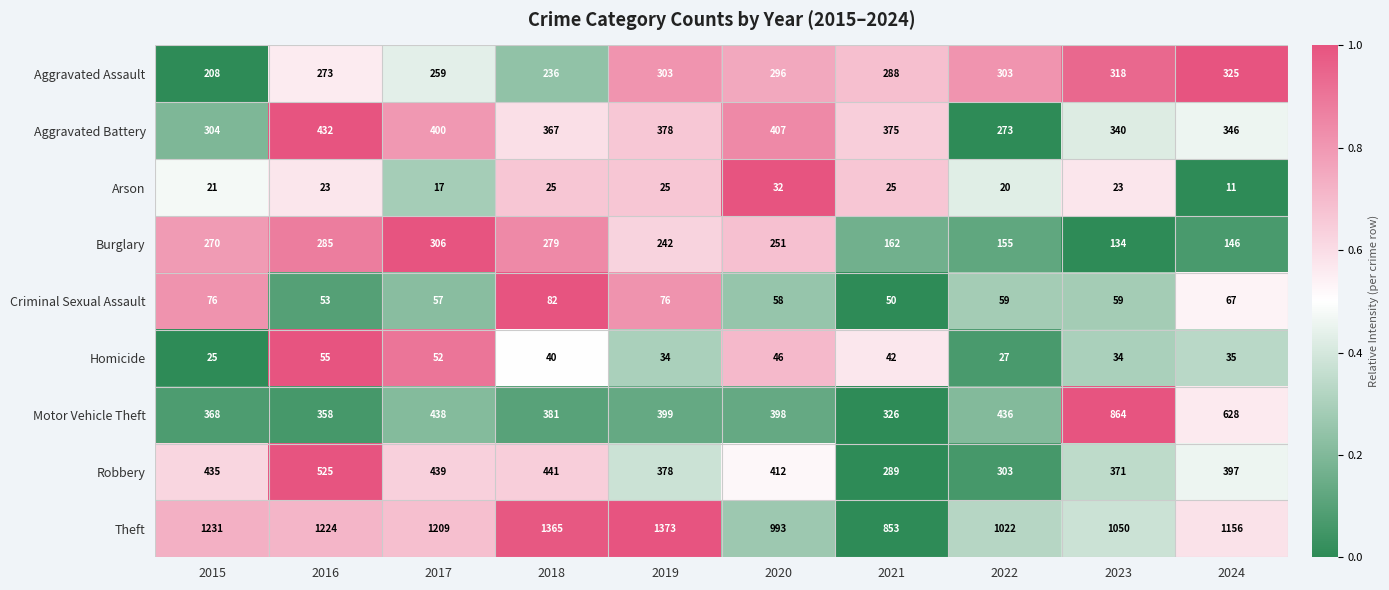

What is the difference between the maximum and minimum values in the Criminal Sexual Assault series?

32